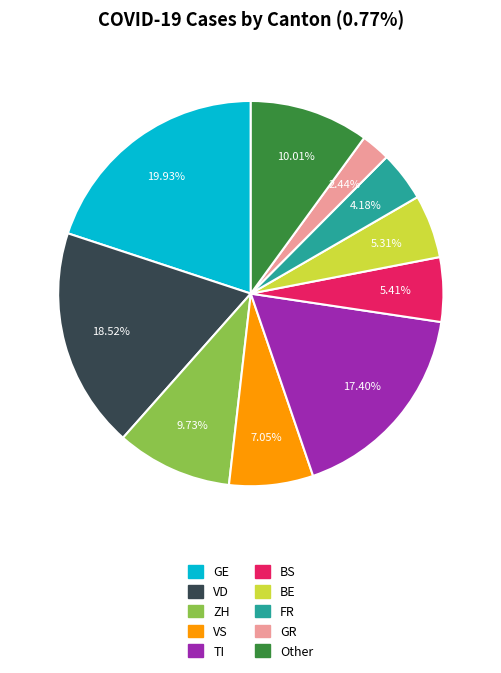

Does any single category account for the majority?

No